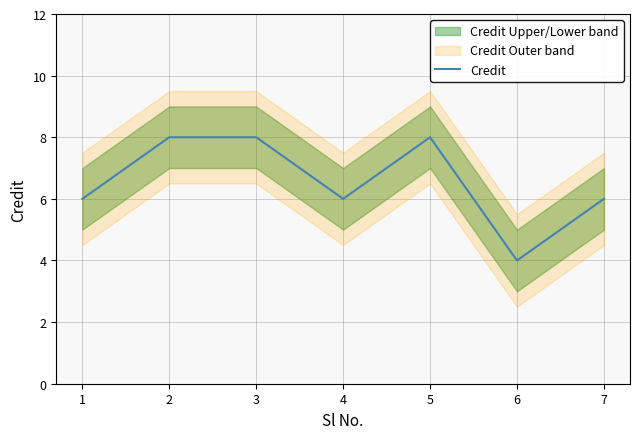

Reading left to right, transcribe all the data shown in this chart.

1=6	2=8	3=8	4=6	5=8	6=4	7=6